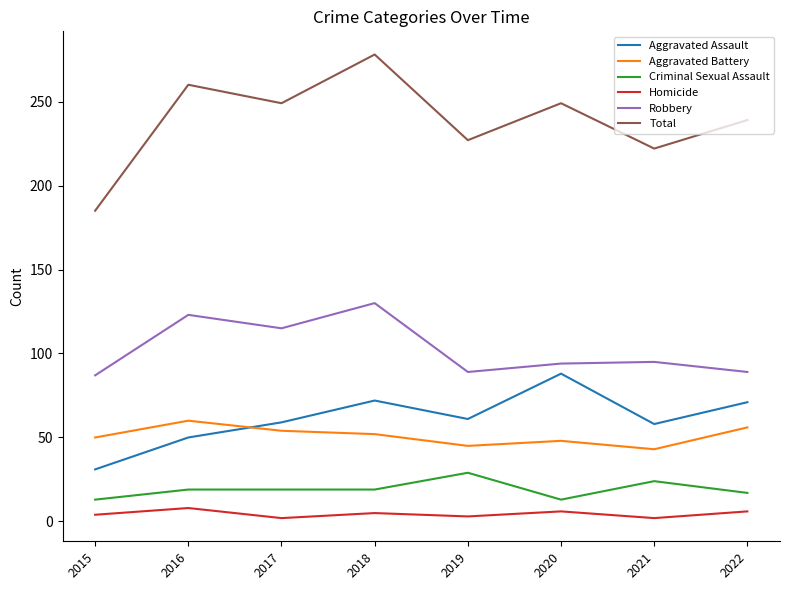

What is the difference between the highest and lowest values at 2016?

252